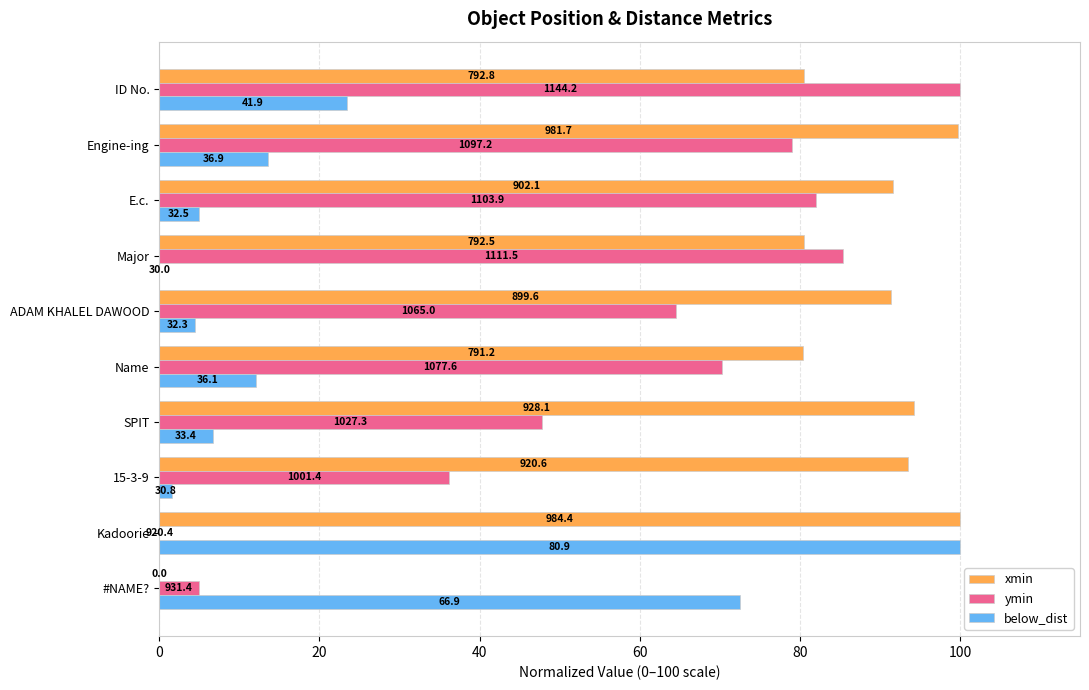

How many bars are there in each group?

3